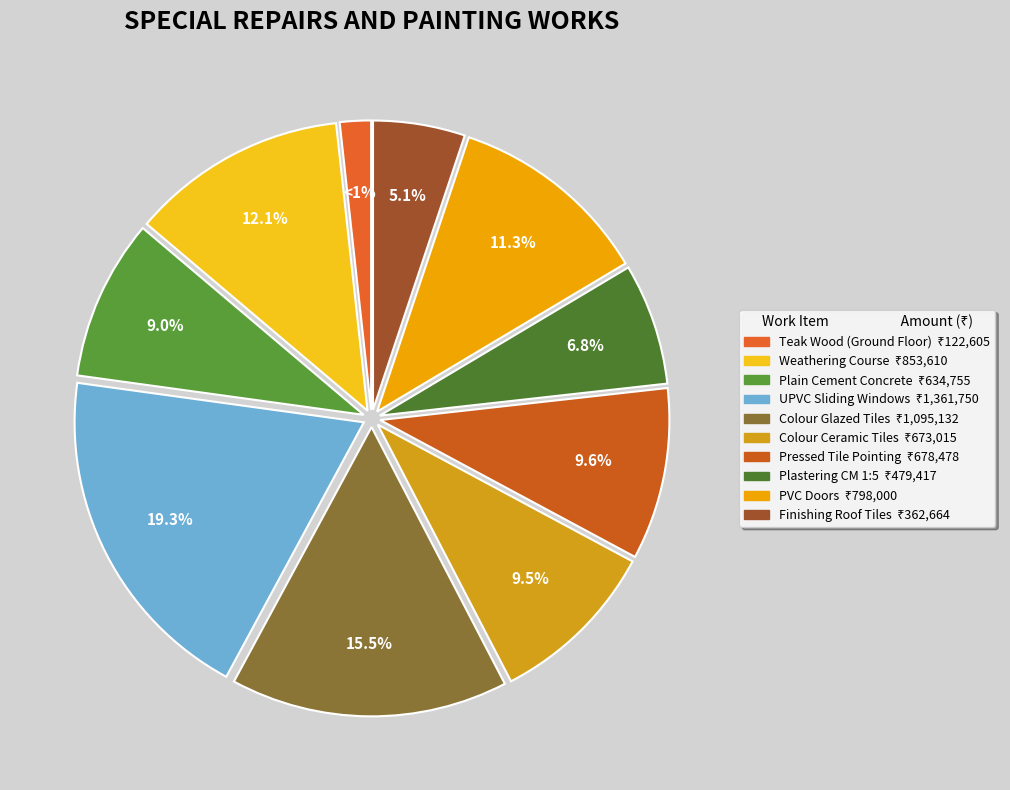

Is there a majority slice in this chart?

No